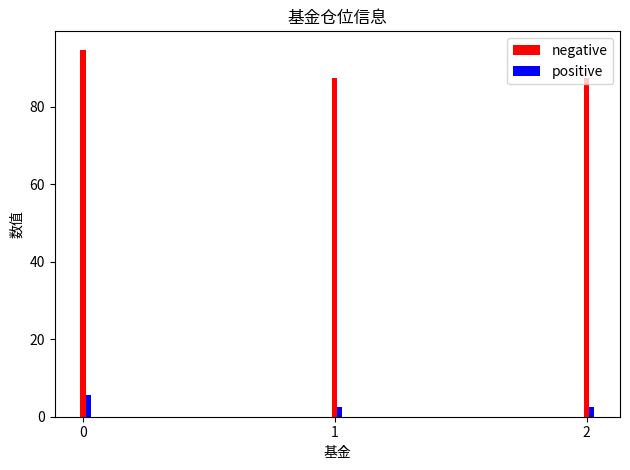

Is the value of negative at 1 greater than the value of positive at 2?

Yes